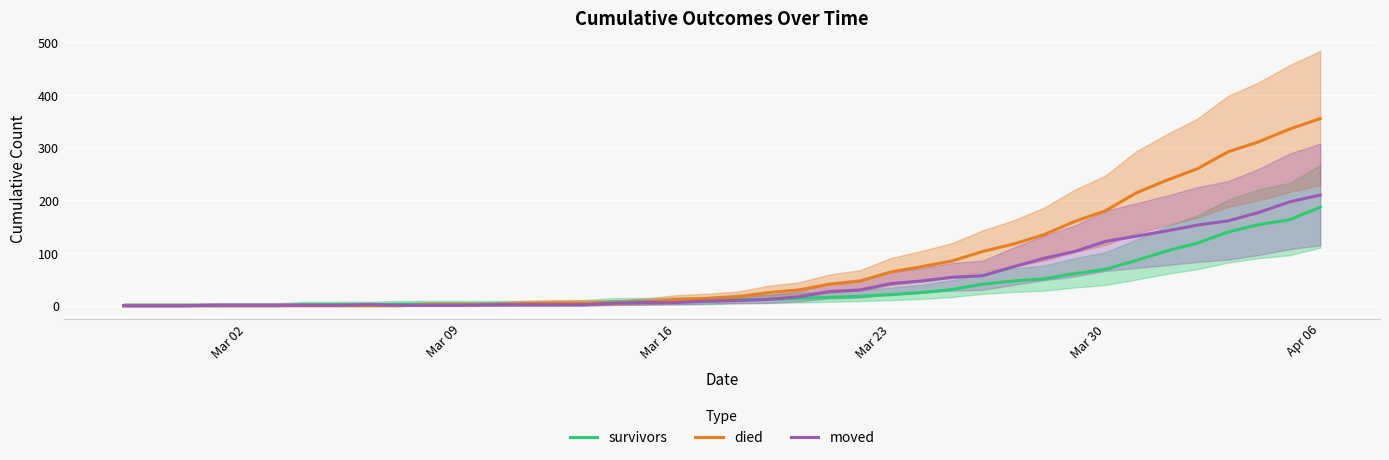

What is the maximum value for died?

355